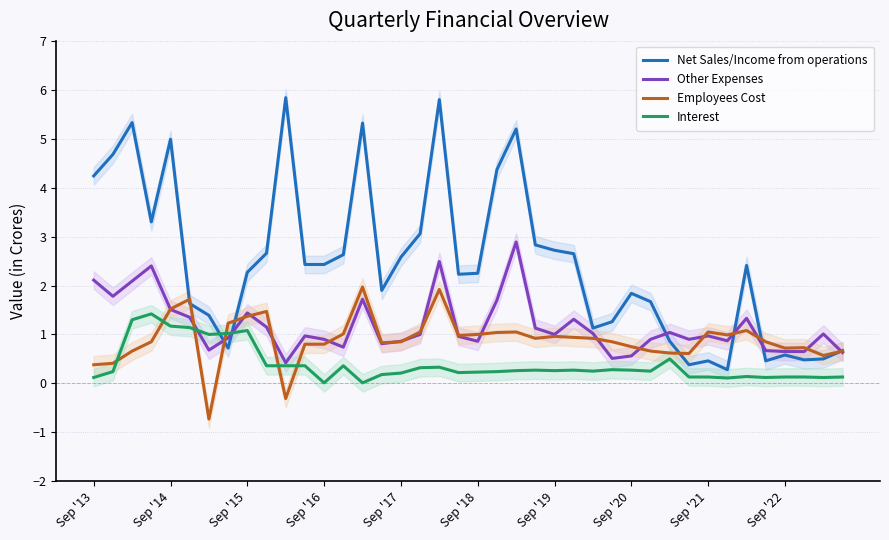

Reading left to right, list all the values displayed in this chart.

Net Sales/Income from operations: 4.2	4.7	5.3	3.3	5.0	1.6	1.4	0.7	2.3	2.7	5.8	2.4	2.4	2.6	5.3	1.9	2.6	3.1	5.8	2.2	2.2	4.4	5.2	2.8	2.7	2.6	1.1	1.3	1.8	1.7	0.9	0.4	0.5	0.3	2.4	0.5	0.6	0.5	0.5	0.7
Other Expenses: 2.1	1.8	2.1	2.4	1.5	1.4	0.7	0.9	1.4	1.1	0.4	1.0	0.9	0.7	1.7	0.8	0.9	1.0	2.5	1.0	0.9	1.7	2.9	1.1	1.0	1.3	1.0	0.5	0.6	0.9	1.0	0.9	1.0	0.9	1.3	0.7	0.7	0.7	1.0	0.6
Employees Cost: 0.4	0.4	0.7	0.8	1.5	1.7	-0.7	1.2	1.4	1.5	-0.3	0.8	0.8	1.0	2.0	0.8	0.8	1.1	1.9	1.0	1.0	1.0	1.1	0.9	1.0	0.9	0.9	0.8	0.8	0.7	0.6	0.6	1.1	1.0	1.1	0.8	0.7	0.7	0.6	0.7
Interest: 0.1	0.2	1.3	1.4	1.2	1.1	1.0	1.0	1.1	0.4	0.4	0.4	0.0	0.4	0.0	0.2	0.2	0.3	0.3	0.2	0.2	0.2	0.3	0.3	0.3	0.3	0.2	0.3	0.3	0.2	0.5	0.1	0.1	0.1	0.1	0.1	0.1	0.1	0.1	0.1